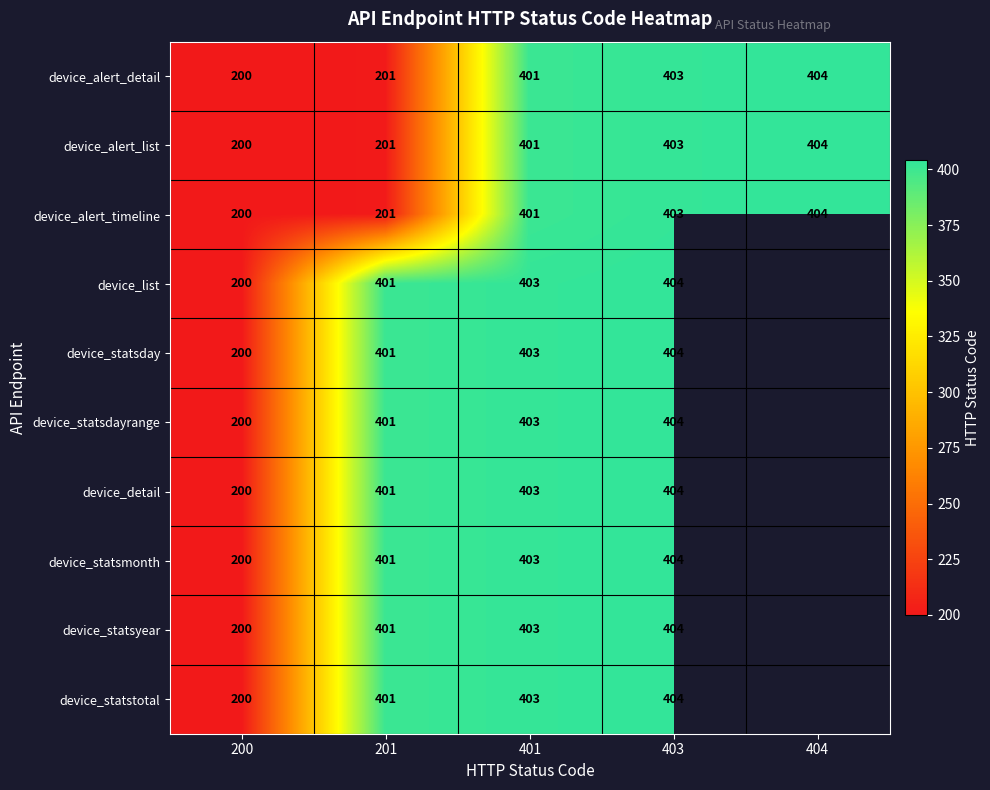

What is the sum of the device_alert_list values at 404 and 200?

604